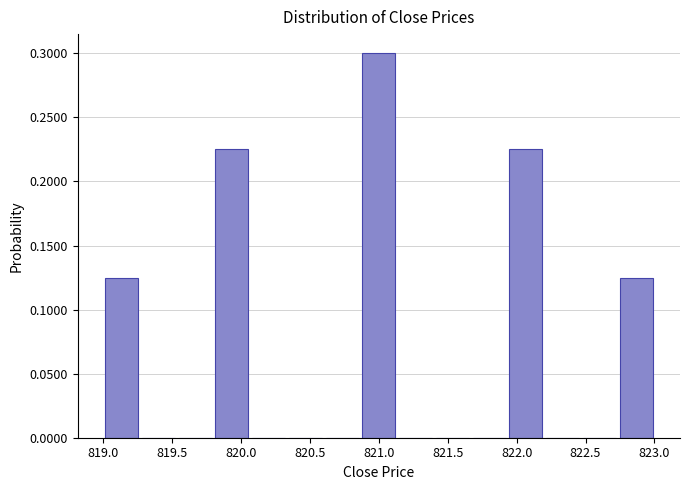

Reading left to right, transcribe this chart: for each bar, give the range it covers on the x-axis and its height. Neither the bar edges nor the heights are printed on the chart, so give them approximately, as read against the axes.

819.00 to 819.25: 0.125
819.25 to 819.55: 0
819.55 to 819.80: 0
819.80 to 820.05: 0.225
820.05 to 820.35: 0
820.35 to 820.60: 0
820.60 to 820.85: 0
820.85 to 821.15: 0.300
821.15 to 821.40: 0
821.40 to 821.65: 0
821.65 to 821.95: 0
821.95 to 822.20: 0.225
822.20 to 822.45: 0
822.45 to 822.75: 0
822.75 to 823.00: 0.125